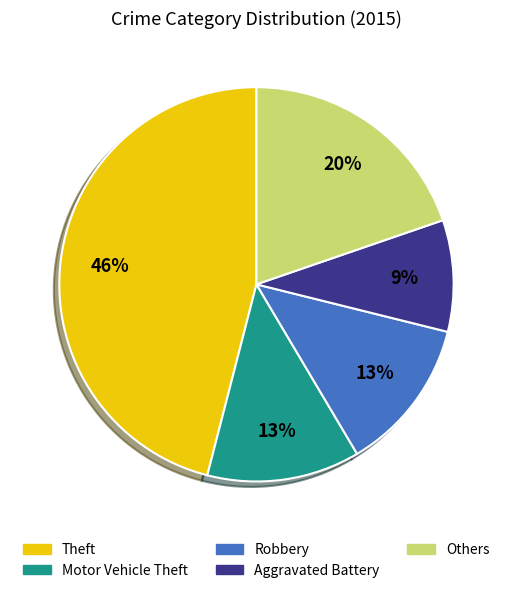

What is the smallest slice in the pie chart?

Aggravated Battery